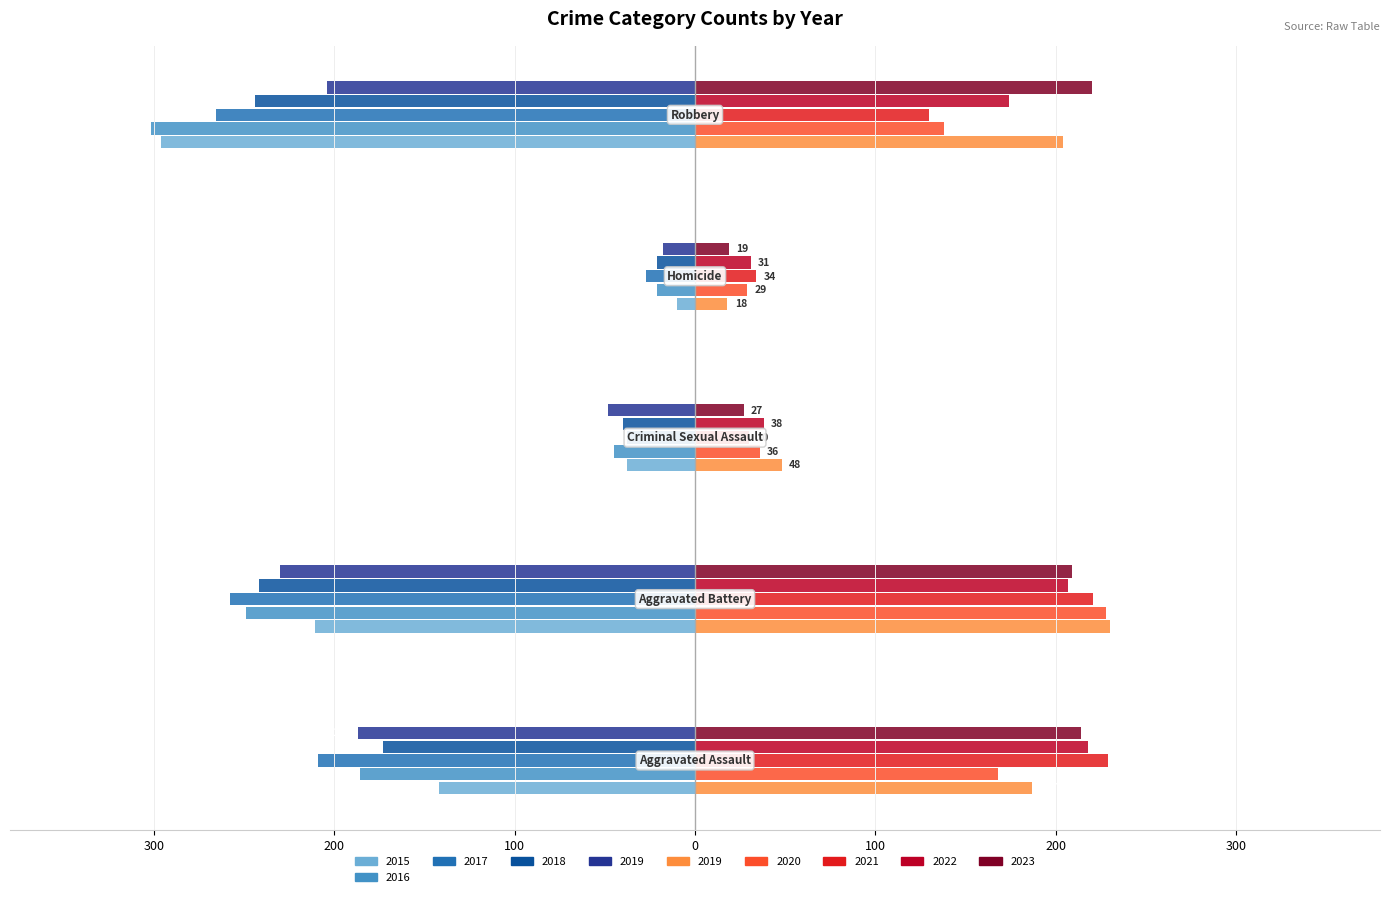

What is the maximum value shown in the chart?

230